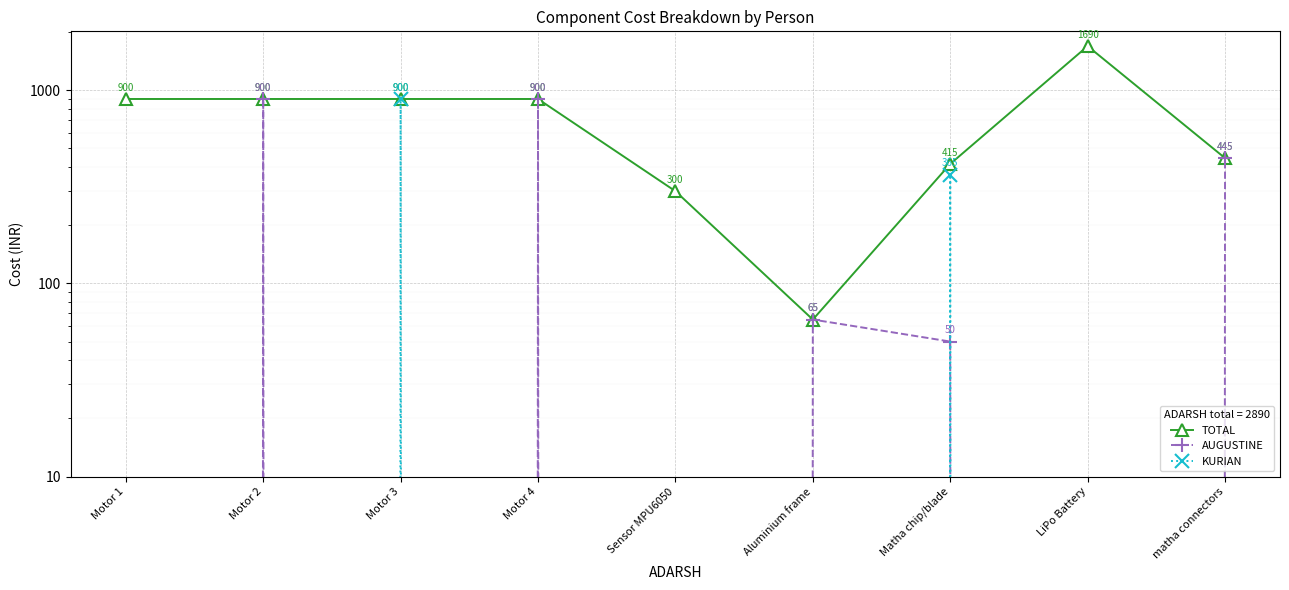

Is the value of TOTAL at Motor 2 greater than the value of AUGUSTINE at Matha chip/blade?

Yes